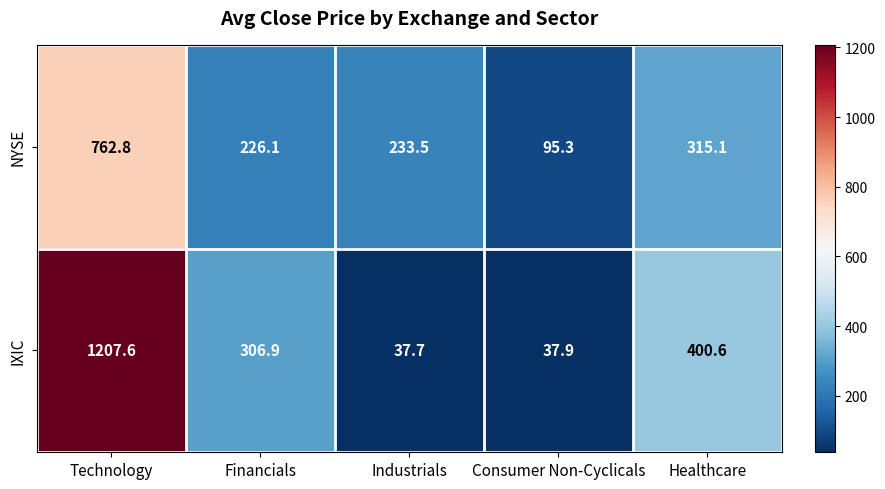

What is the total value across all series at Financials?

533.0